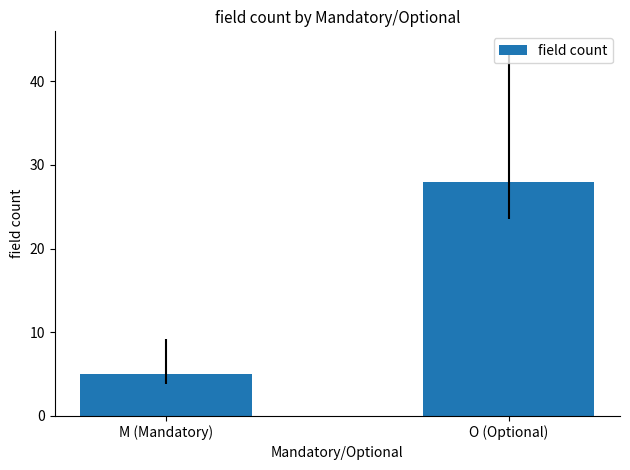

Reading right to left, what are all the values shown in this chart?

O (Optional)=28	M (Mandatory)=5